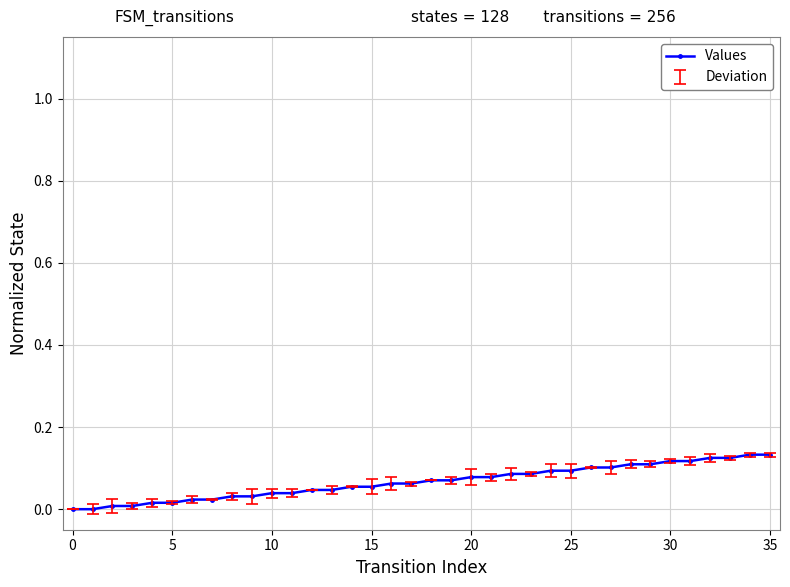

What is the sum of all values?

2.4